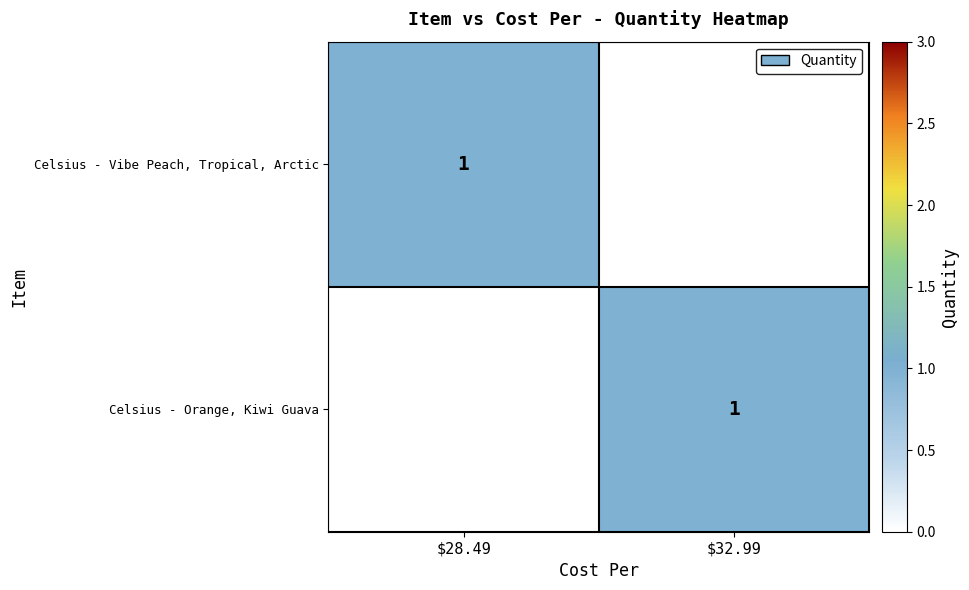

Is it true that Celsius - Orange, Kiwi Guava equals 2 at $32.99?

False